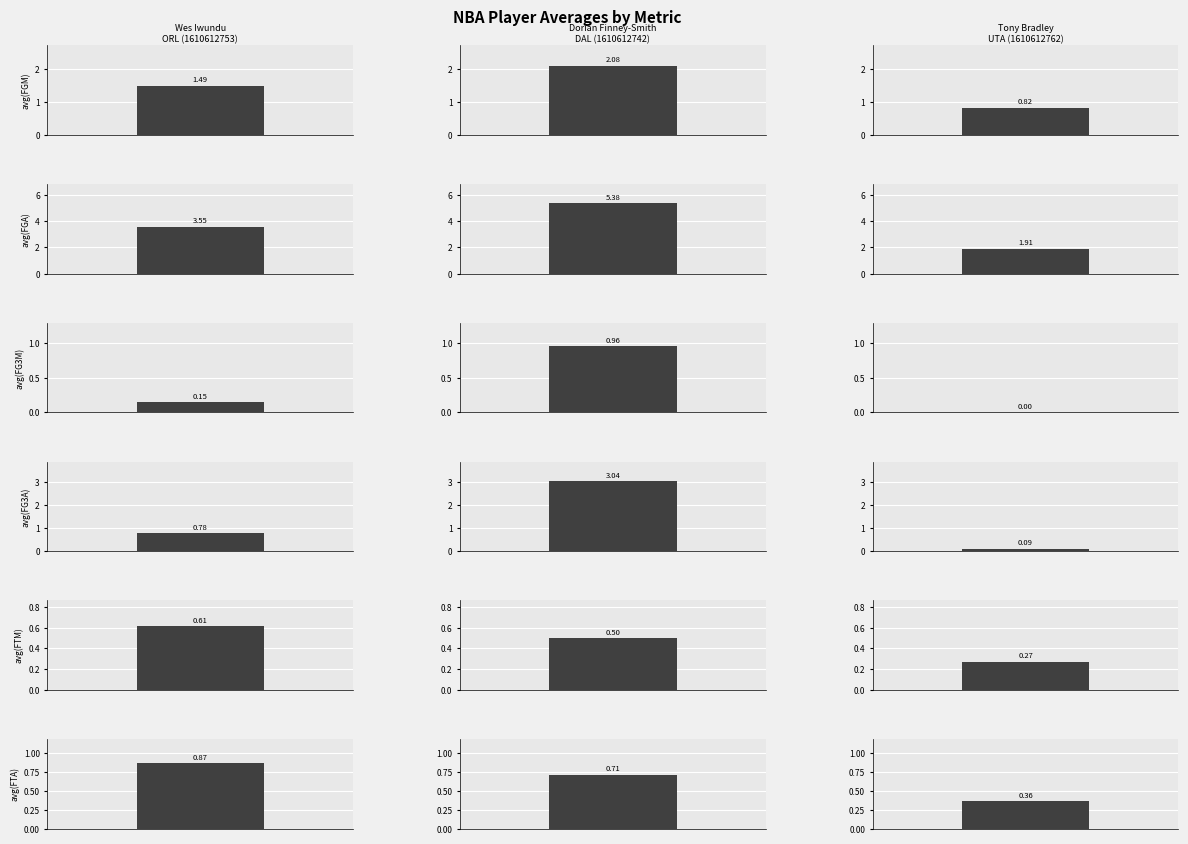

The value of avg(FGA) at 0 is 5.3. True or false?

False